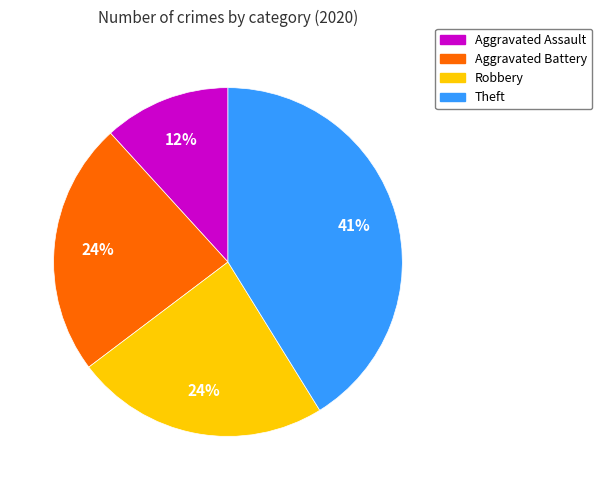

To the nearest percent, what is the difference between the largest and smallest slice percentages?

29%